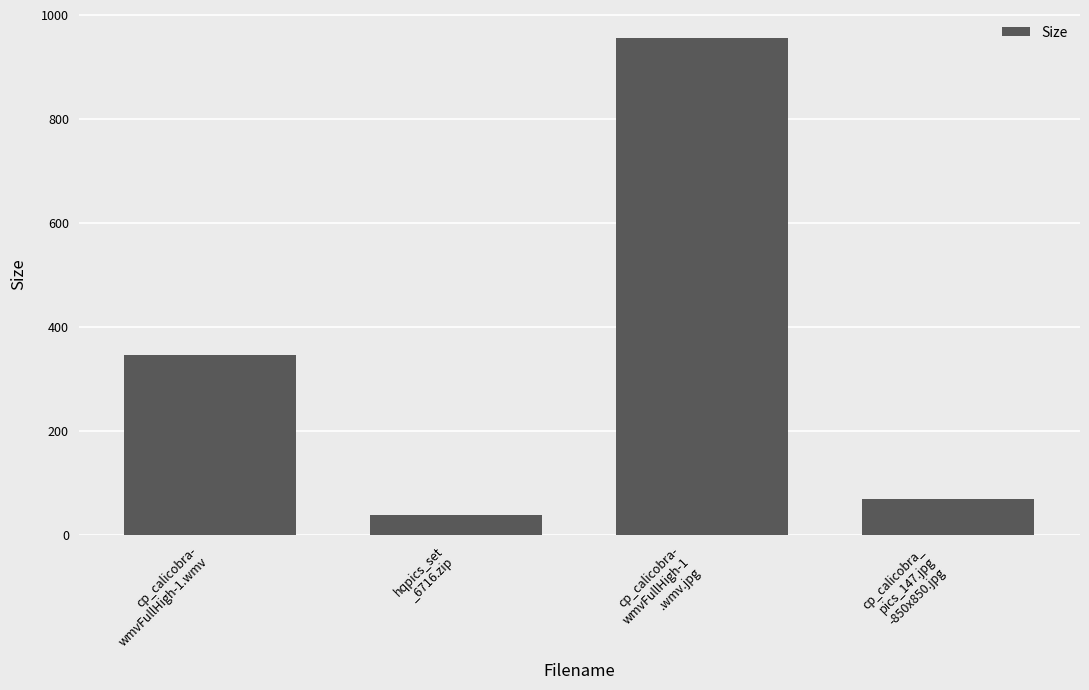

Between cp_calicobra-
wmvFullHigh-1.wmv and cp_calicobra-
wmvFullHigh-1
.wmv.jpg, which is larger?

cp_calicobra-
wmvFullHigh-1
.wmv.jpg